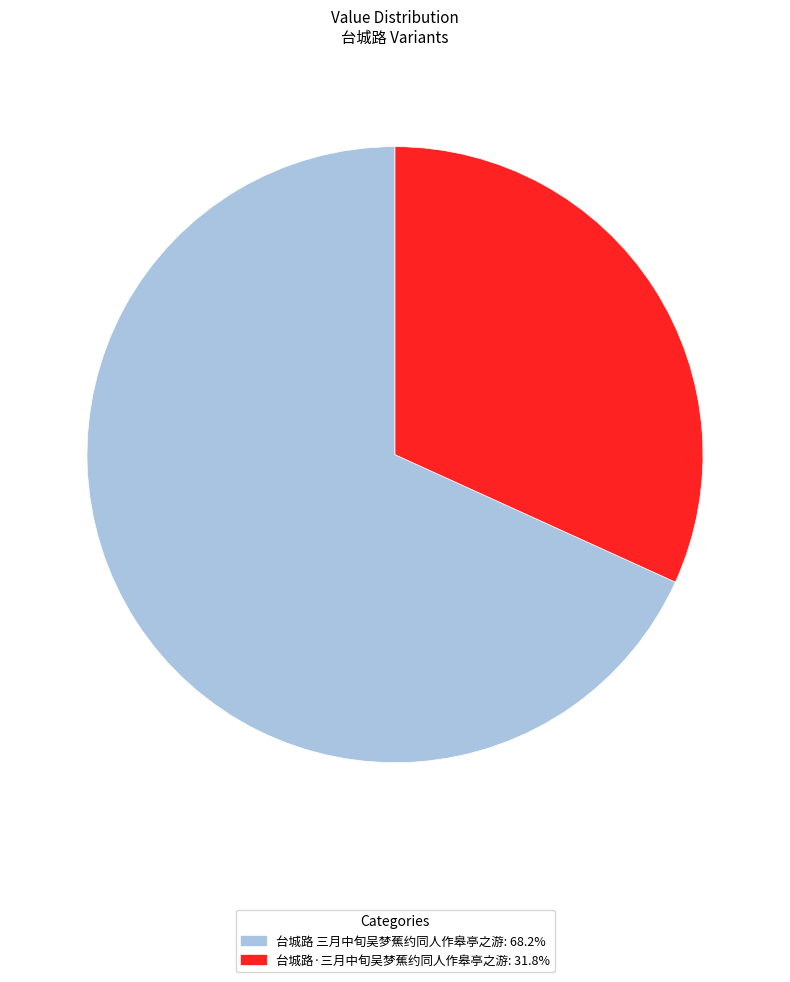

Combined, do 台城路·三月中旬吴梦蕉约同人作皋亭之游 and 台城路 三月中旬吴梦蕉约同人作皋亭之游 account for over 50%?

Yes